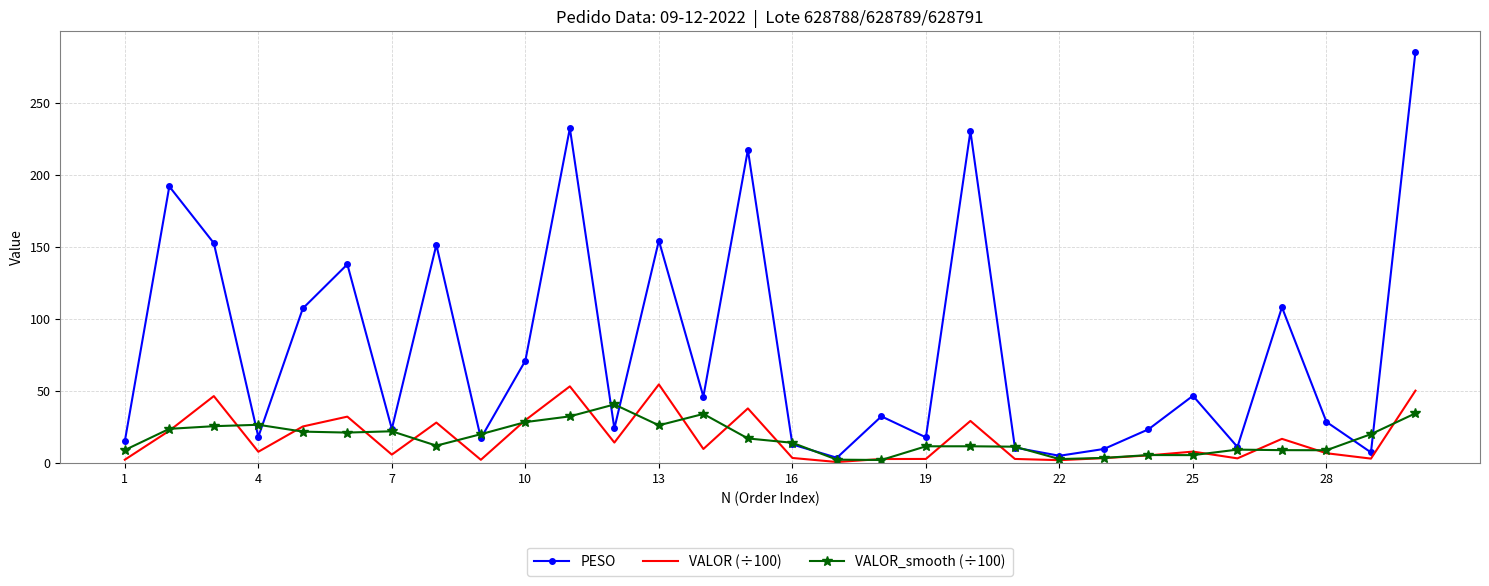

Which series has the largest range (max minus min)?

PESO